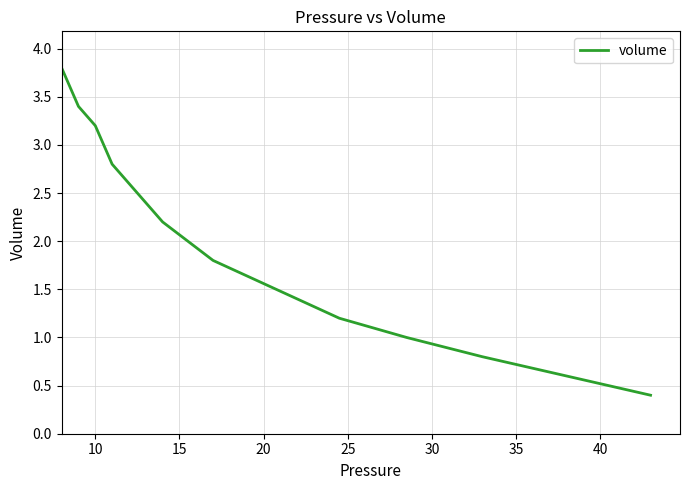

Which has a higher value, 10 or 35?

10